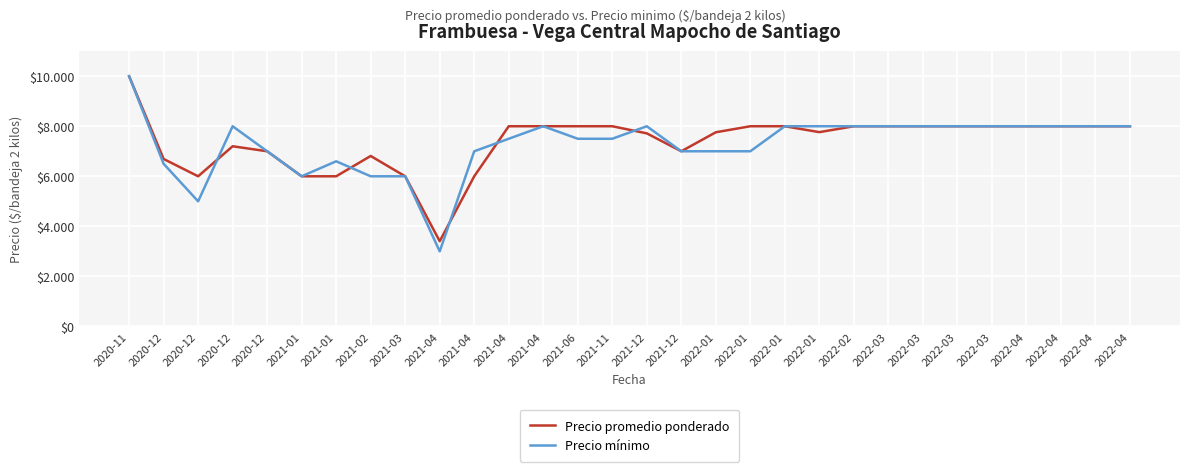

How many interior local peaks does the Precio promedio ponderado series have?

2